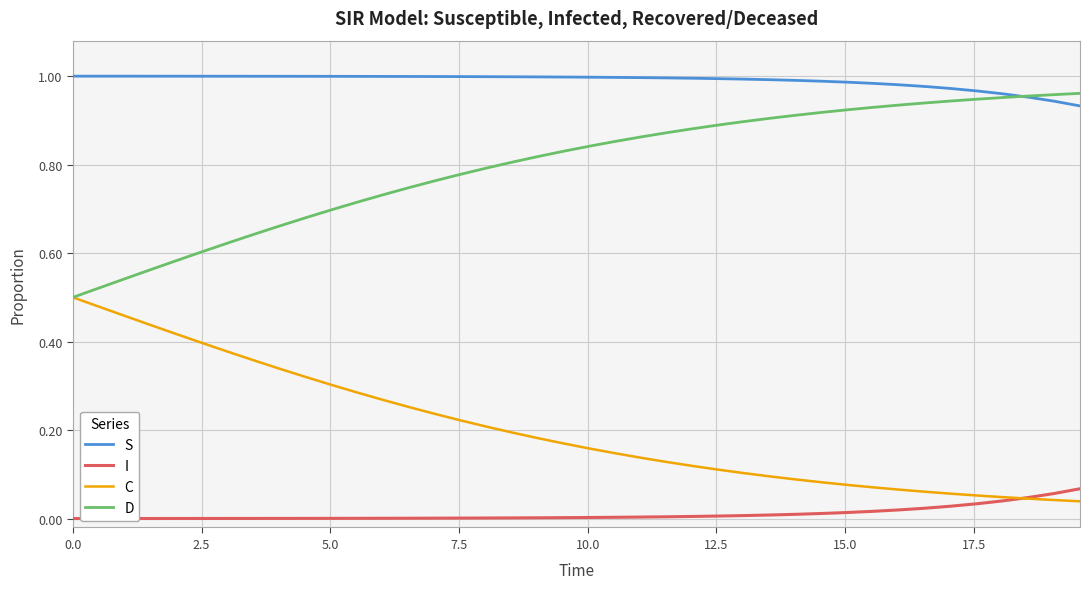

True or false: C and I intersect in this chart.

True